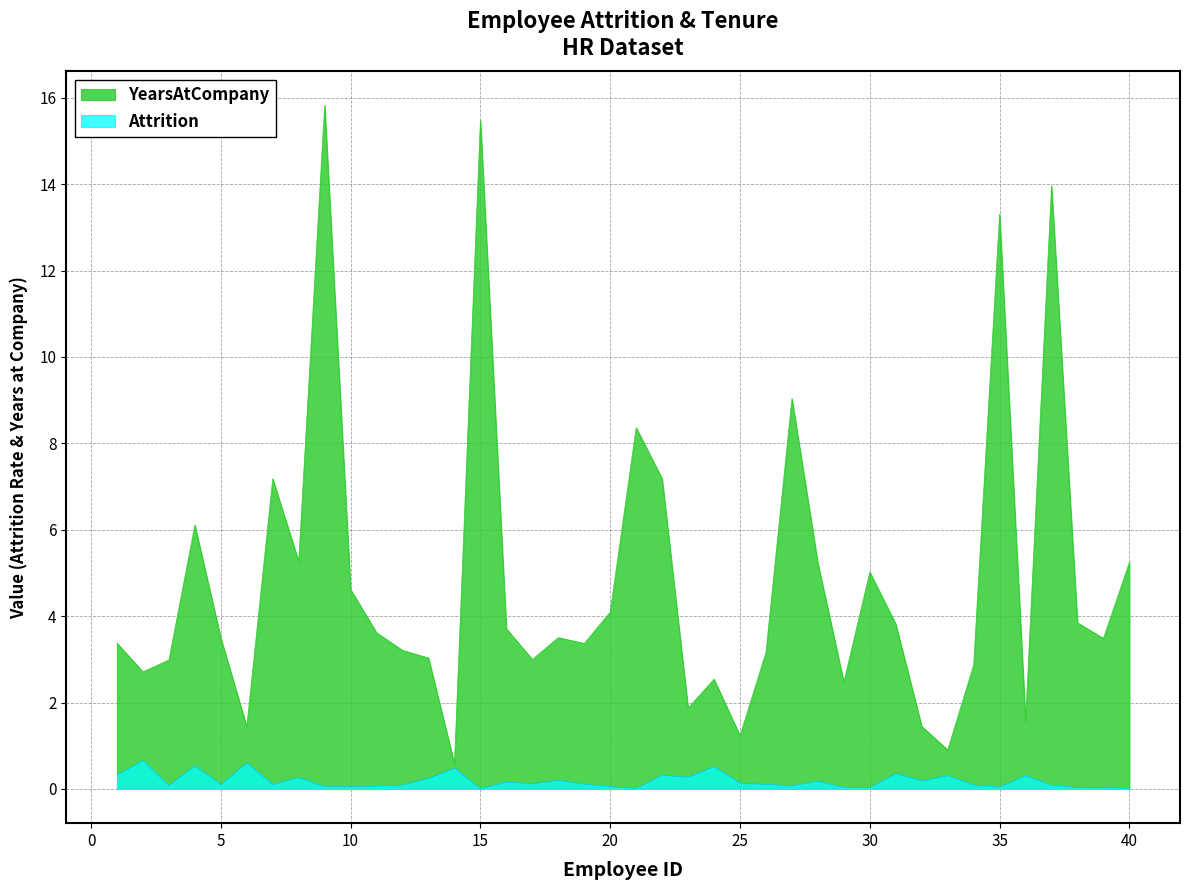

What is the difference between the maximum and minimum values in the YearsAtCompany series?

15.2